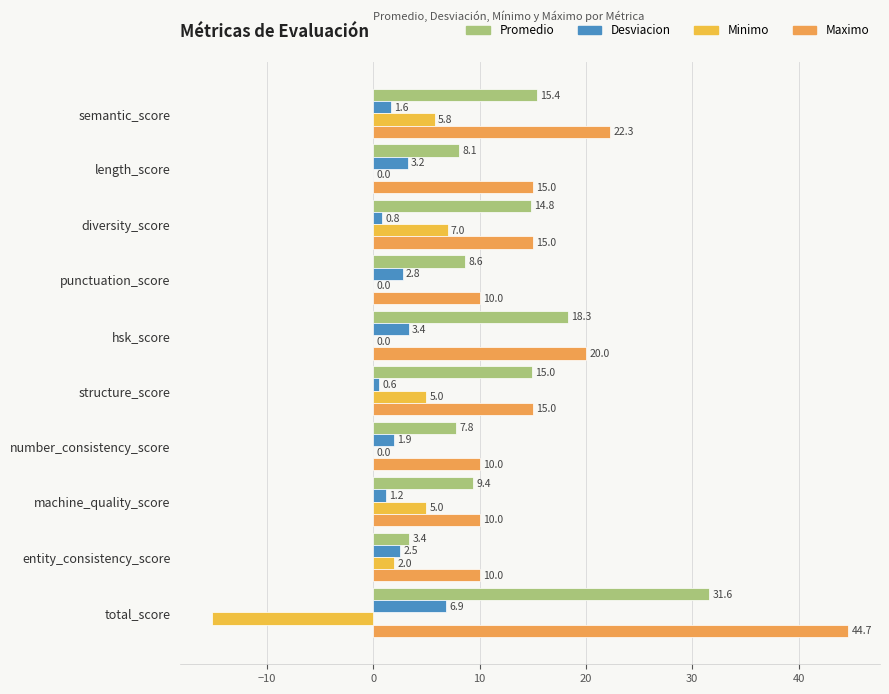

Which category has the highest value across all series?

total_score